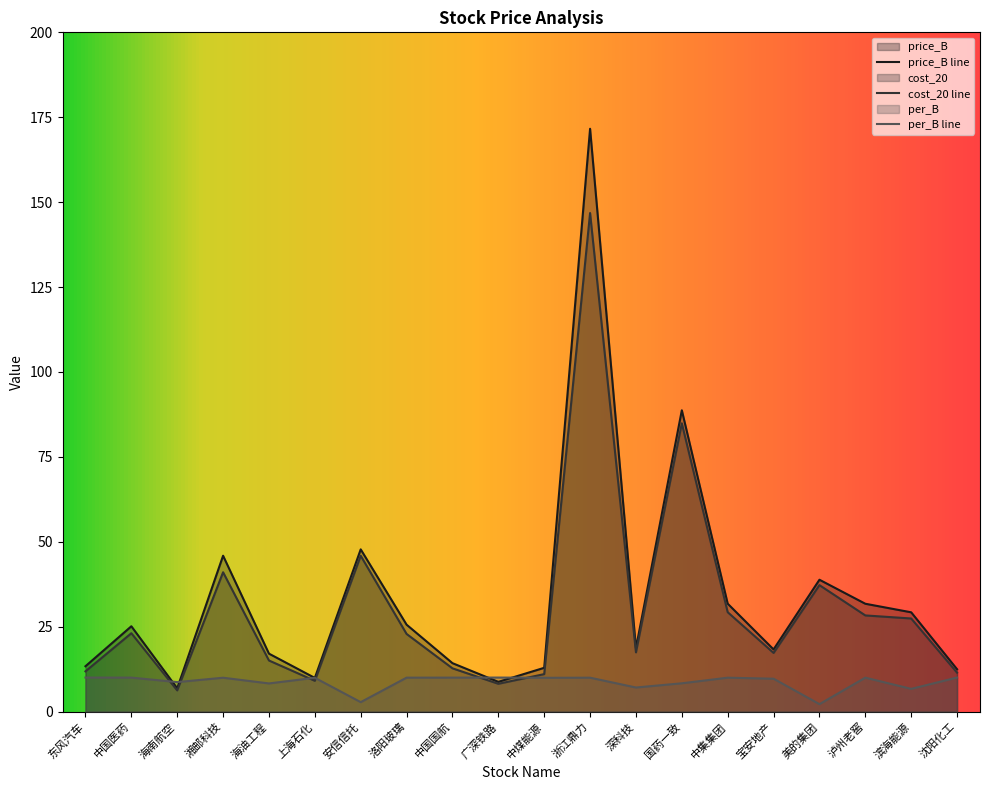

Reading left to right, what are all the values shown in this chart?

price_B: 东风汽车=13.4	中国医药=25.1	海南航空=6.9	湘邮科技=45.9	海油工程=17.1	上海石化=9.9	安信信托=47.8	洛阳玻璃=25.6	中国国航=14.3	广深铁路=8.8	中煤能源=12.9	浙江鼎力=171.6	深科技=18.7	国药一致=88.7	中集集团=31.8	宝安地产=18.3	美的集团=38.8	泸州老窖=31.8	滨海能源=29.2	沈阳化工=12.5
cost_20: 东风汽车=11.9	中国医药=23.1	海南航空=6.3	湘邮科技=41.0	海油工程=15.1	上海石化=9.1	安信信托=45.9	洛阳玻璃=22.9	中国国航=12.8	广深铁路=8.2	中煤能源=11.1	浙江鼎力=146.8	深科技=17.5	国药一致=84.9	中集集团=29.3	宝安地产=17.3	美的集团=37.2	泸州老窖=28.3	滨海能源=27.4	沈阳化工=11.5
per_B: 东风汽车=10.0	中国医药=10.0	海南航空=8.7	湘邮科技=10.0	海油工程=8.3	上海石化=10.0	安信信托=2.8	洛阳玻璃=10.0	中国国航=10.0	广深铁路=10.0	中煤能源=10.0	浙江鼎力=10.0	深科技=7.1	国药一致=8.3	中集集团=10.0	宝安地产=9.7	美的集团=2.2	泸州老窖=10.0	滨海能源=6.7	沈阳化工=10.0